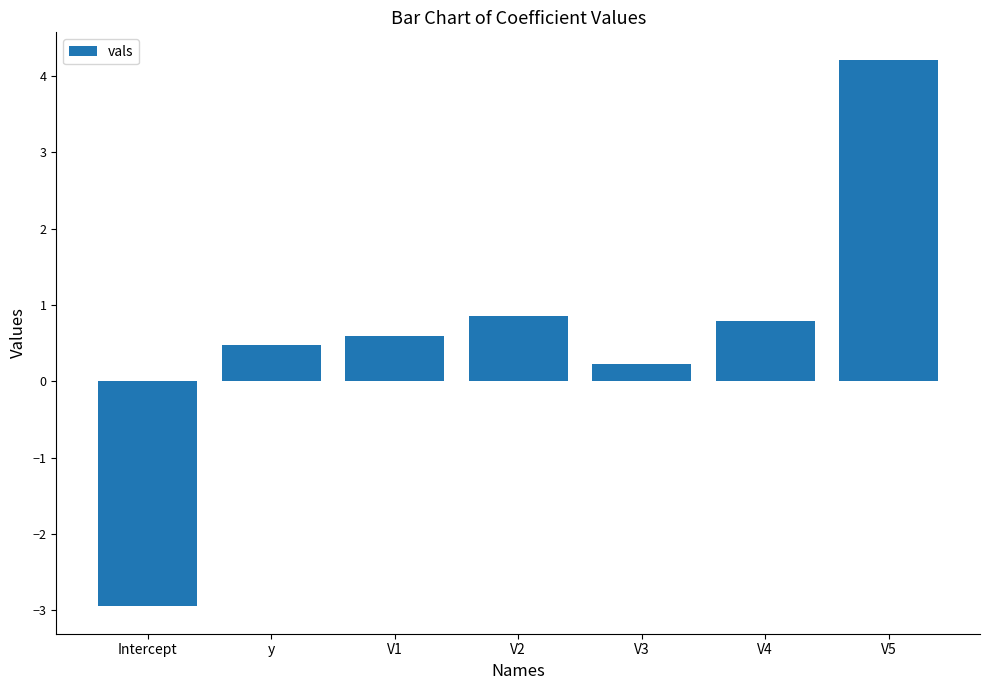

Where is the data nearest to the value 0?

V3